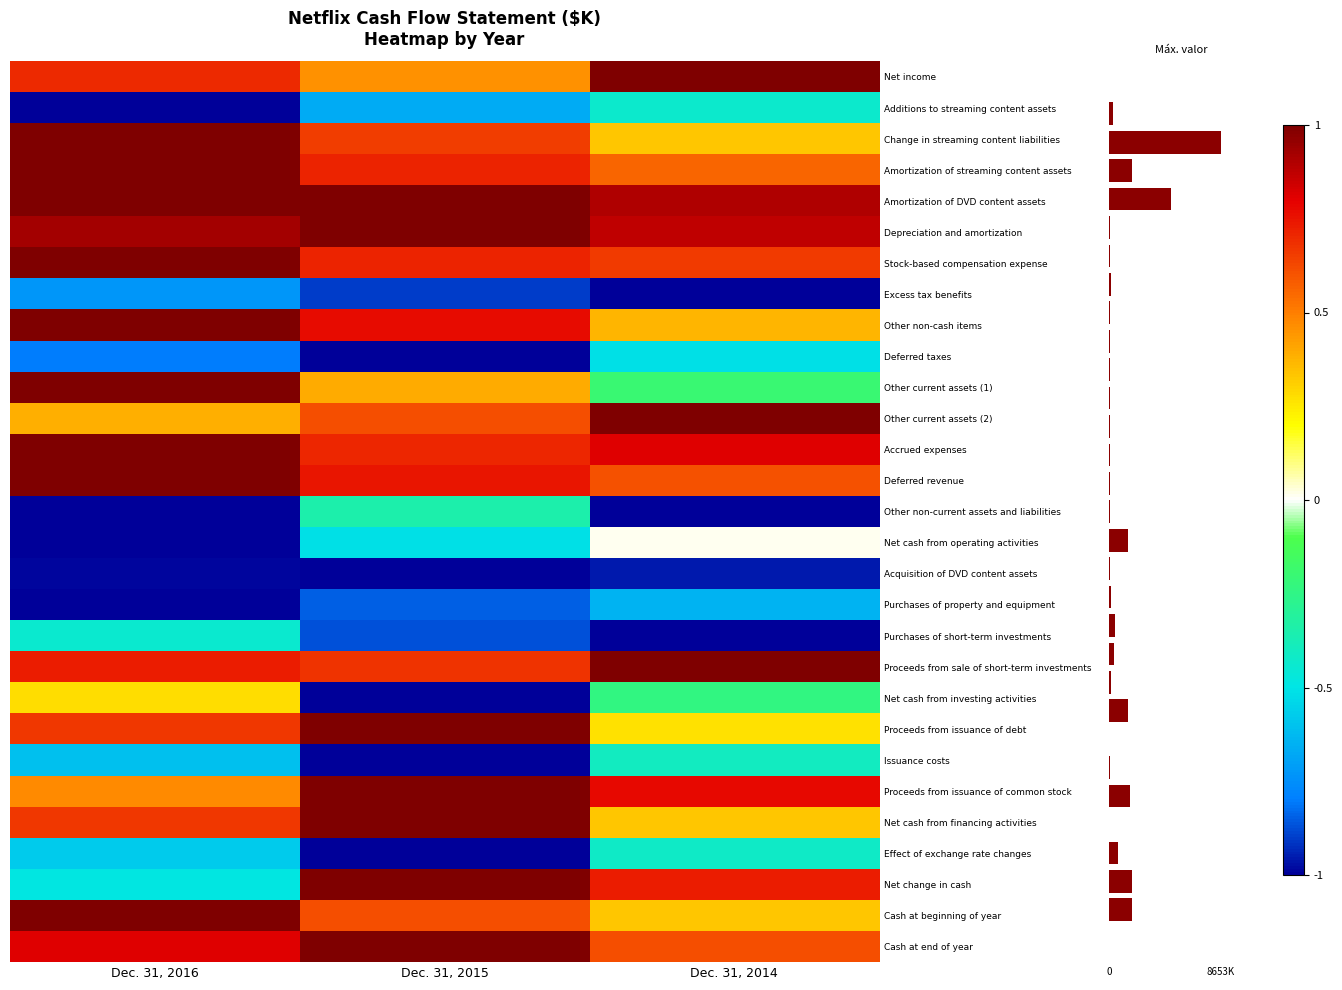

Which series has the widest spread of values?

Net change in cash